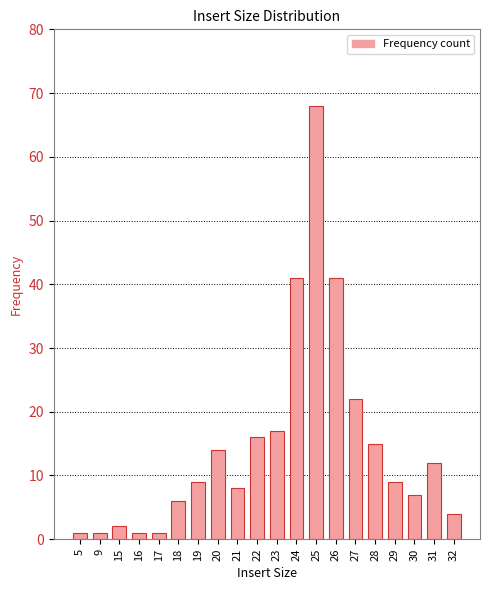

Count the number of data series in this chart.

1